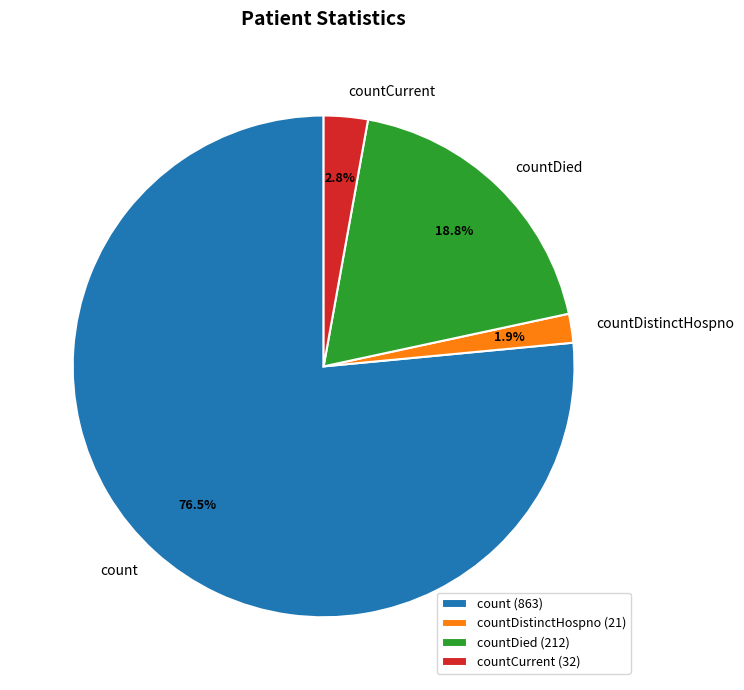

Which slice is the largest?

count